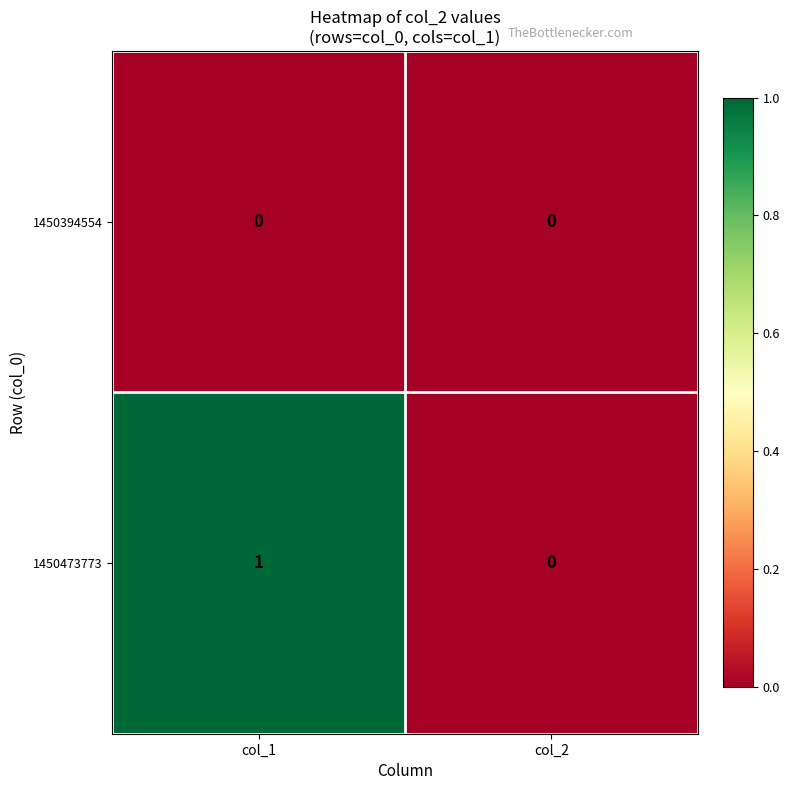

Which series has the widest spread of values?

1450473773